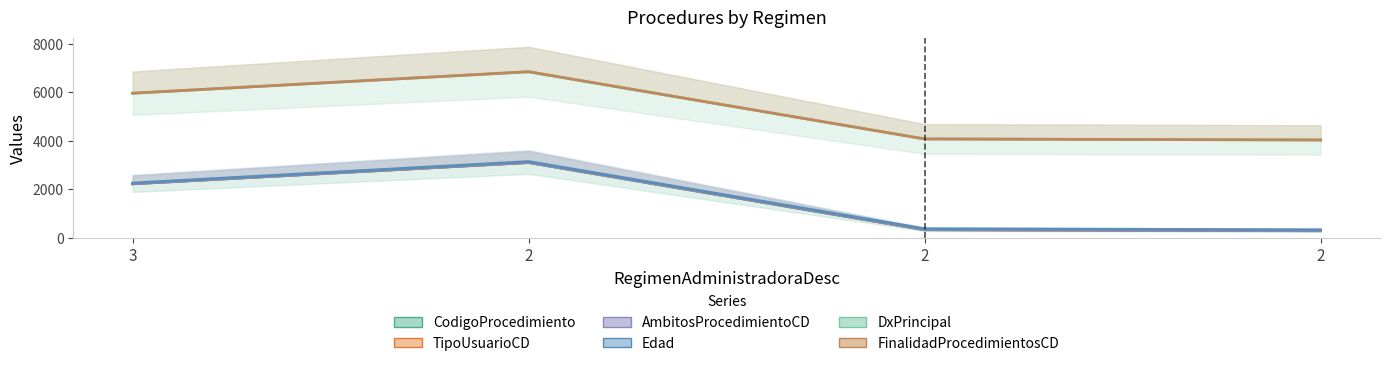

Which category has the highest value in the TipoUsuarioCD series?

2